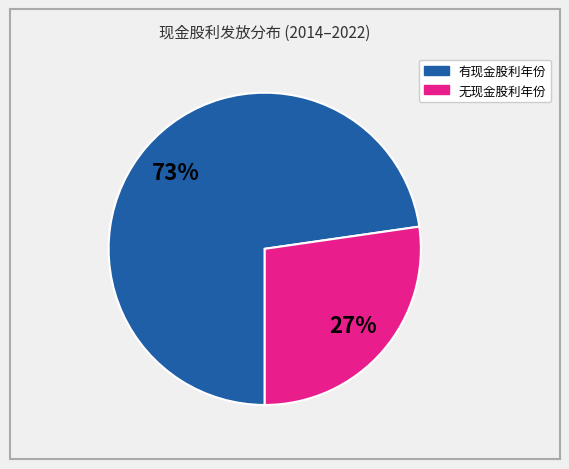

Is there a majority slice in this chart?

Yes